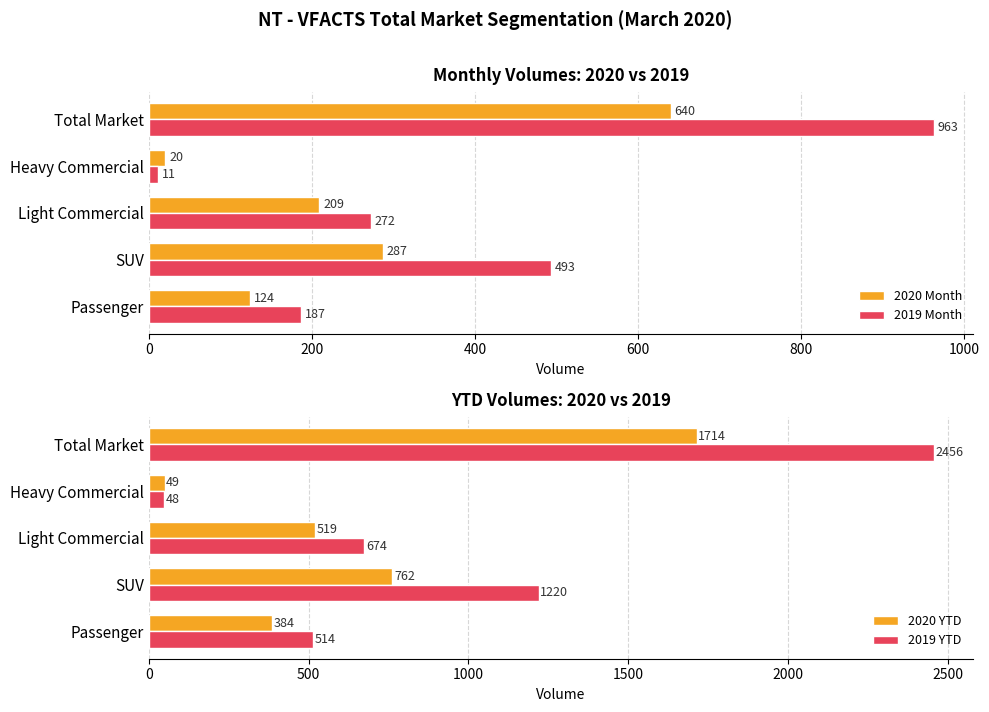

What are all the series names shown in the legend?

2020 Month, 2019 Month, 2020 YTD, 2019 YTD